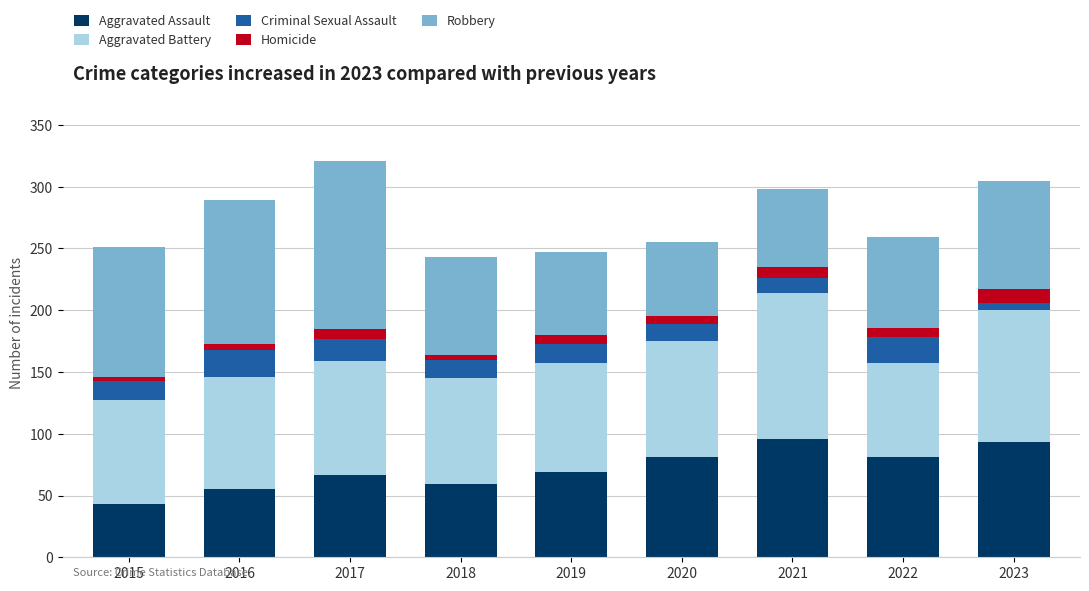

The value of Aggravated Assault at 2023 is 93. True or false?

True